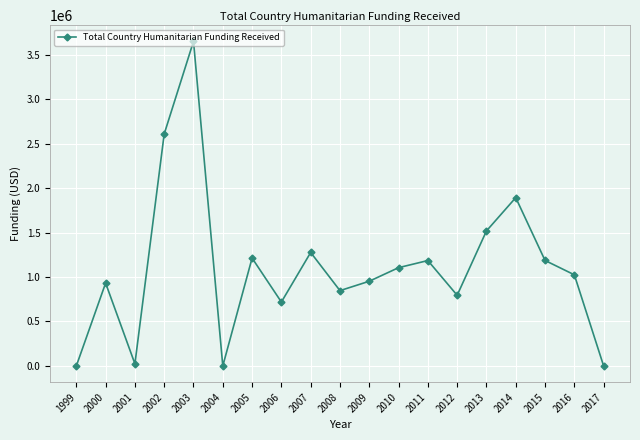

The value at 2017 is -1786291. True or false?

False